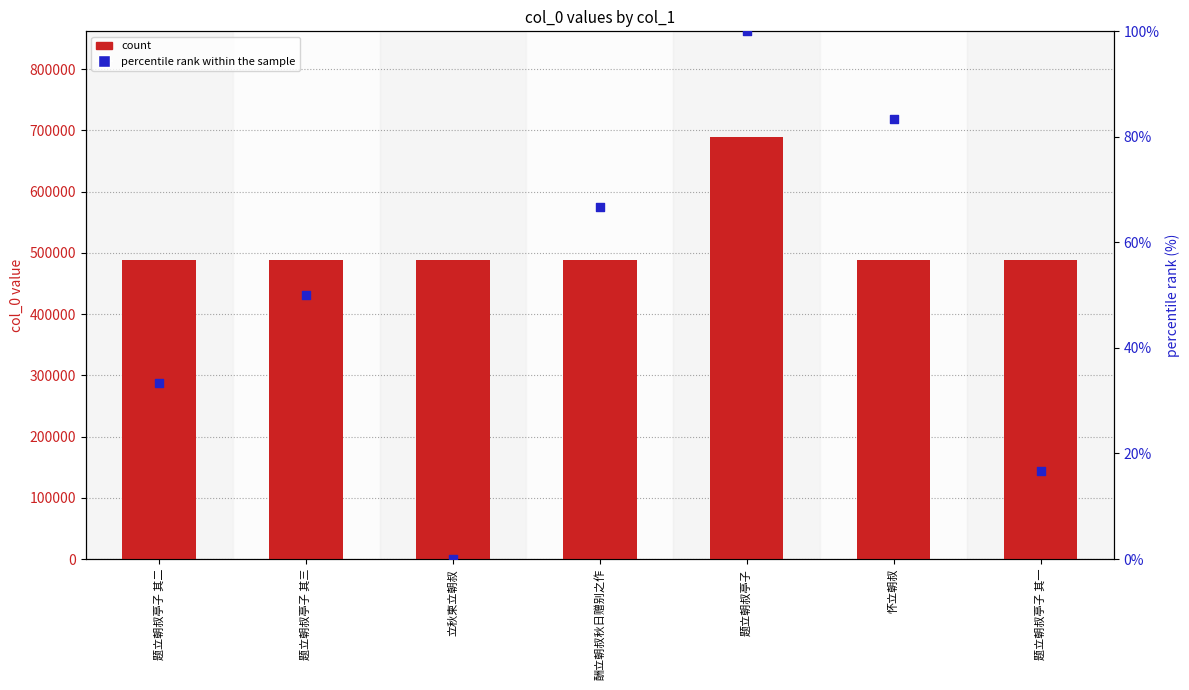

At how many categories does at least one series exceed 25331?

7